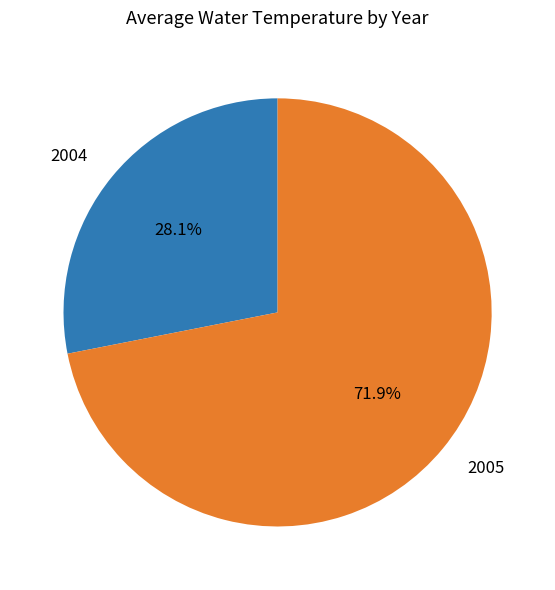

Which category has the biggest portion of the pie?

2005